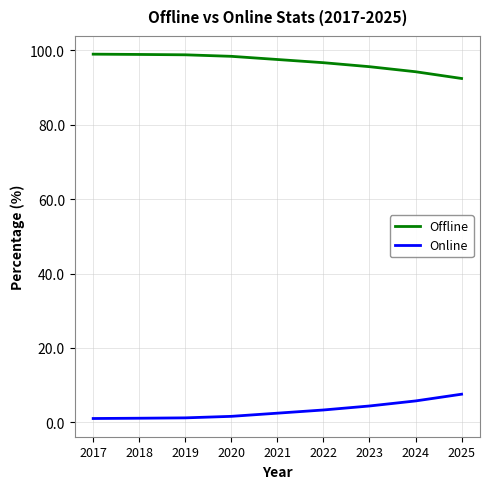

List the series in order of their peak value, highest first.

Offline, Online